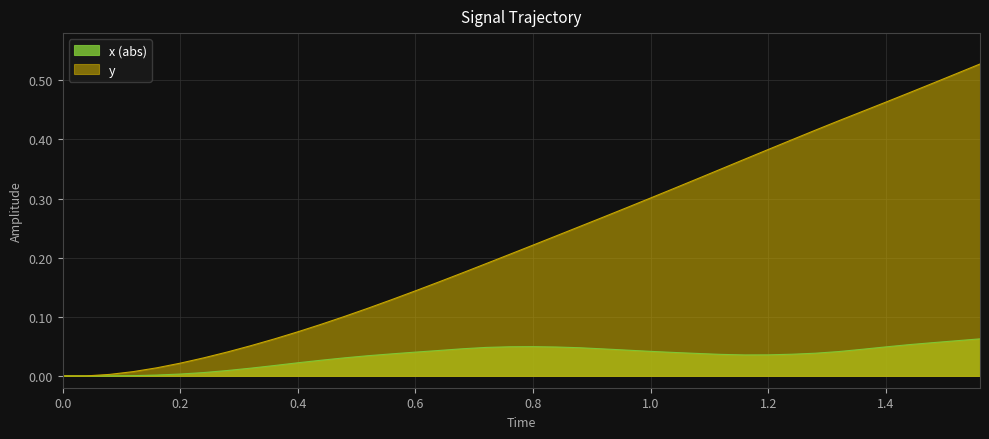

The value of y at 0.0 is -0.2. True or false?

False